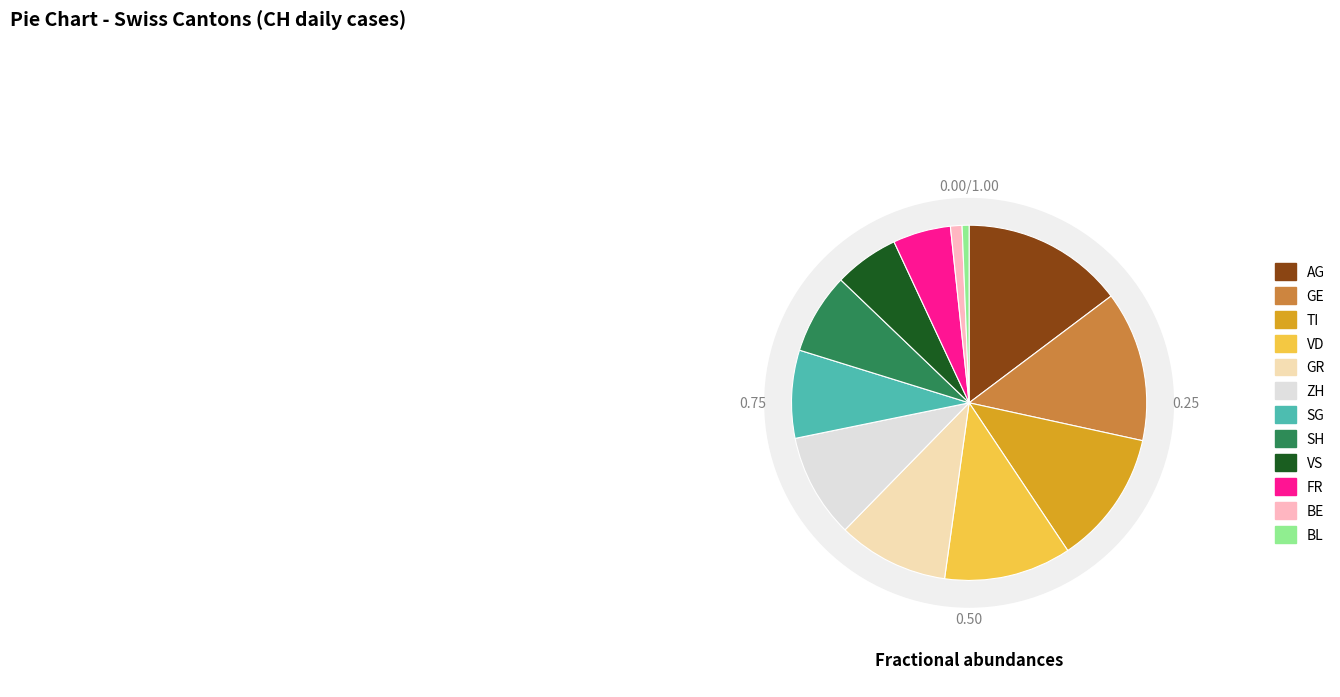

What percentage is the ZH slice, to the nearest percent?

9%